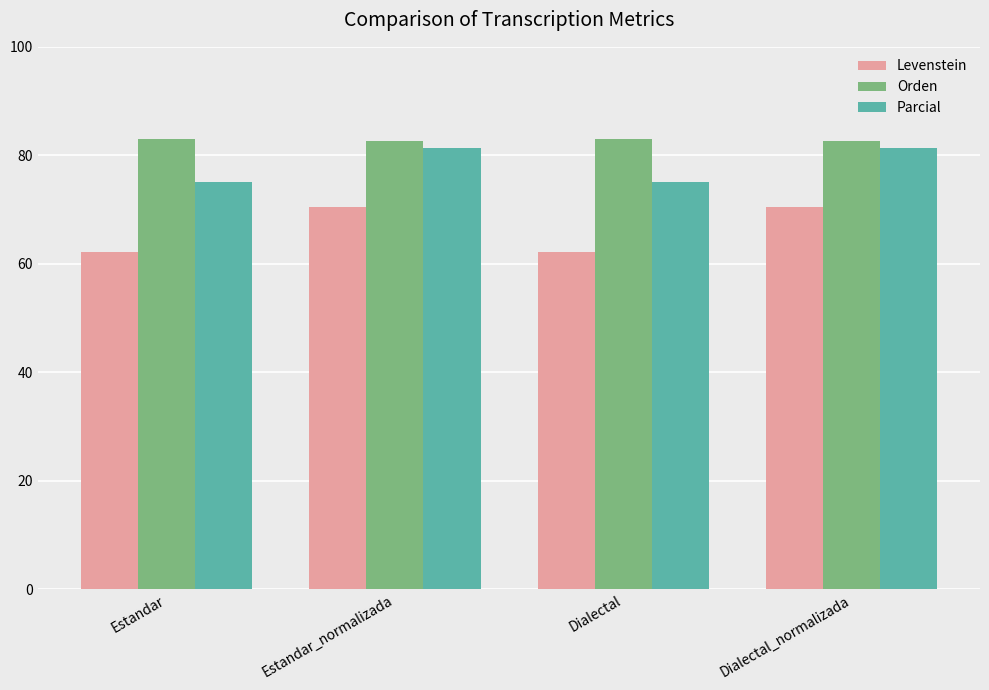

Which series has the largest range (max minus min)?

Levenstein